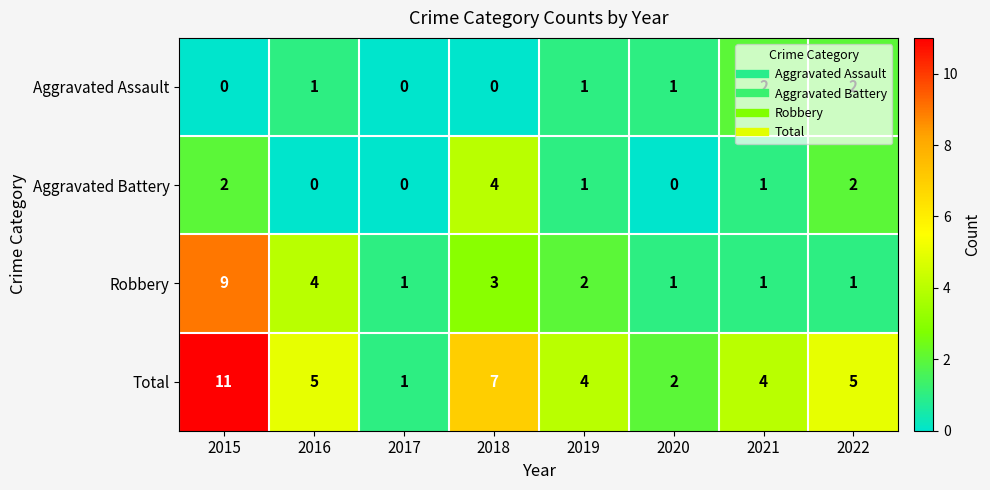

Which series has the largest total across all categories?

Total